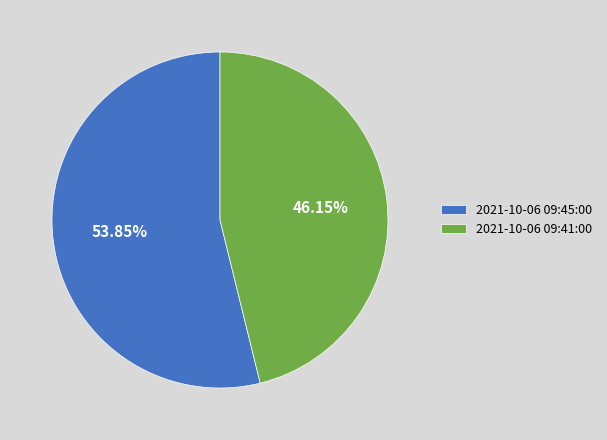

To the nearest percent, what is the difference between the largest and smallest slice percentages?

8%